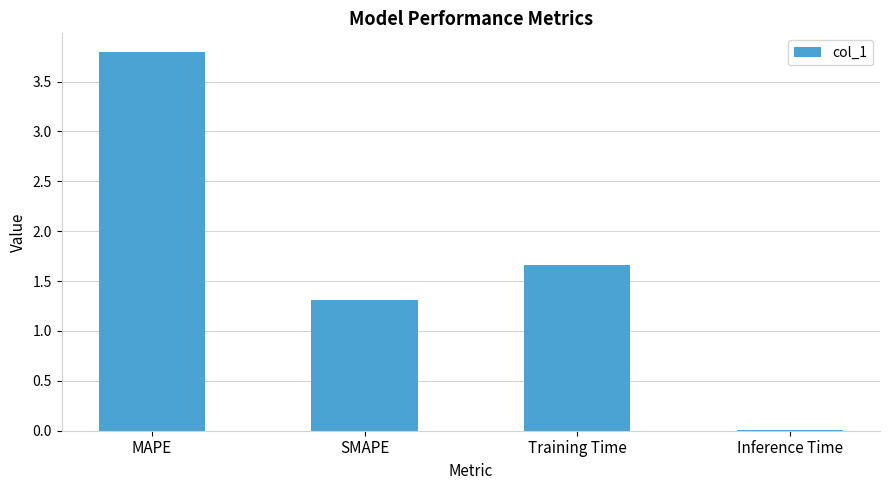

The chart shows a value of 6.7 at MAPE. True or false?

False